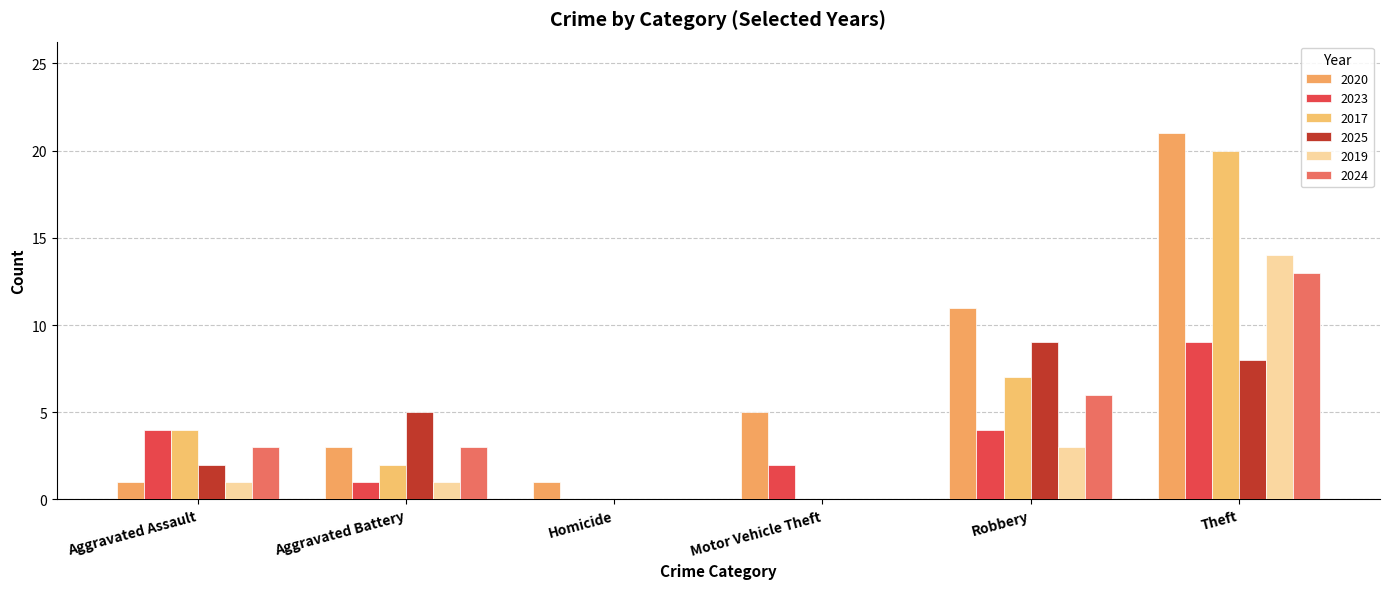

Reading left to right, transcribe all the data shown in this chart.

2020: 1	3	1	5	11	21
2023: 4	1	0	2	4	9
2017: 4	2	0	0	7	20
2025: 2	5	0	0	9	8
2019: 1	1	0	0	3	14
2024: 3	3	0	0	6	13